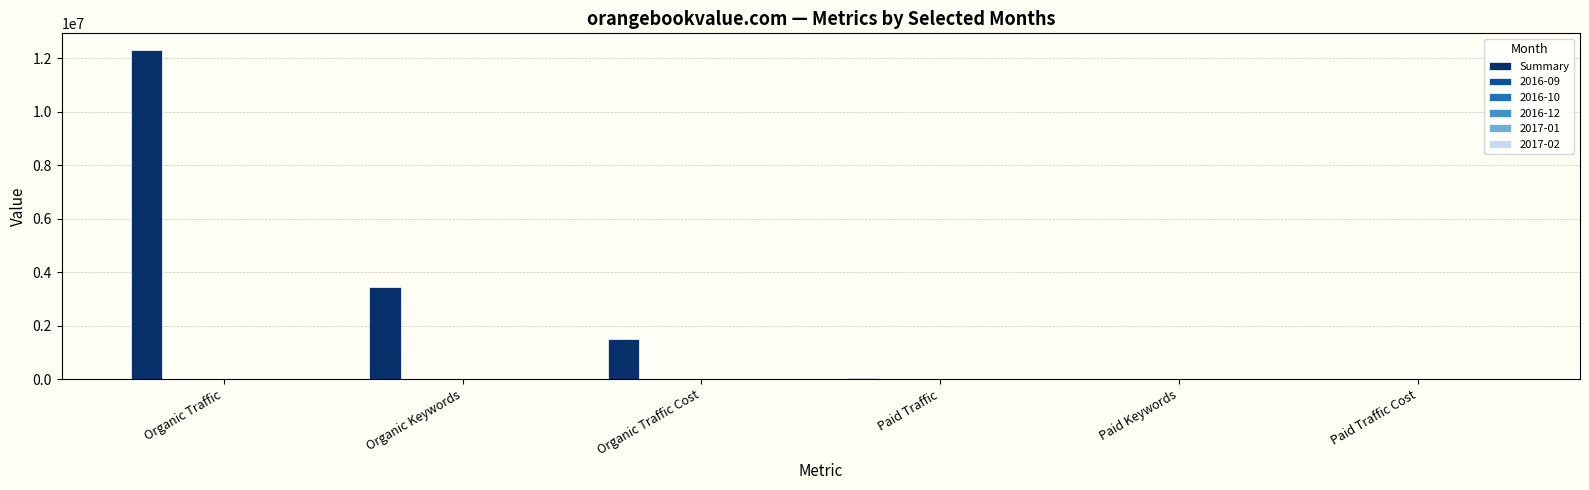

The value of Summary at Organic Keywords is 3455492. True or false?

True